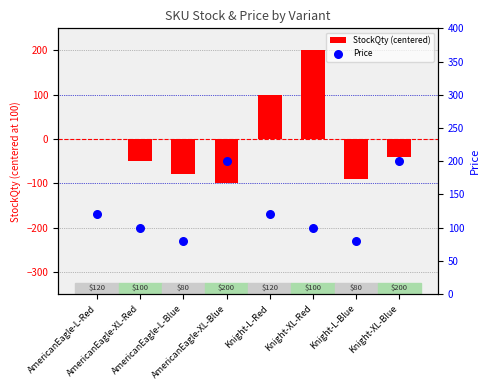

What is the total value across all series at AmericanEagle-L-Red?

120